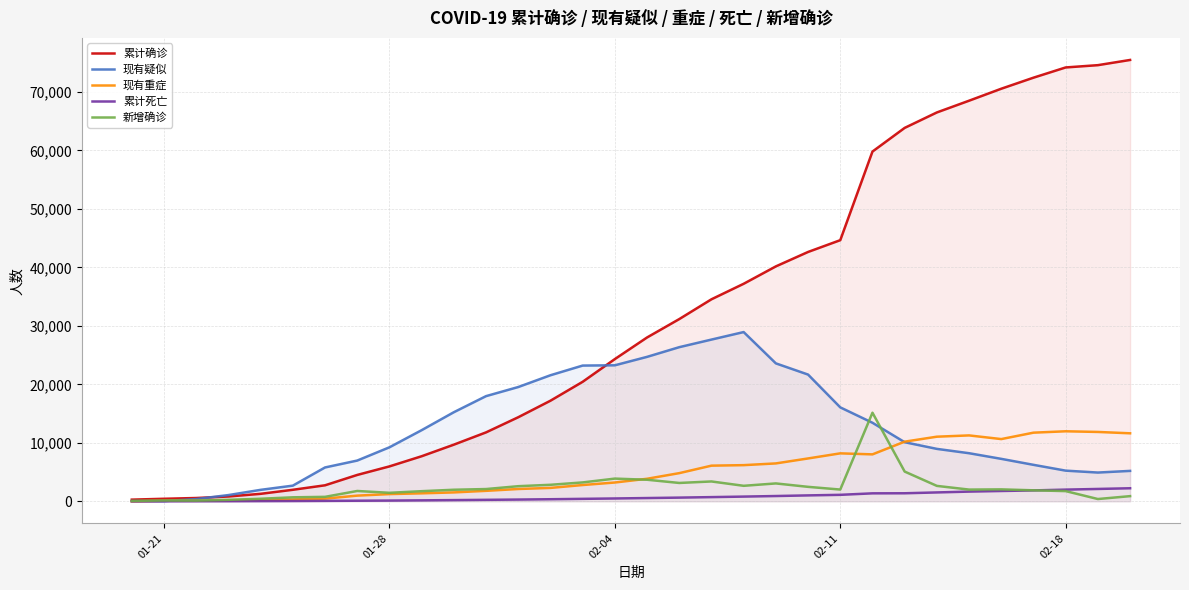

What is the highest value of the 现有重症 series?

11977